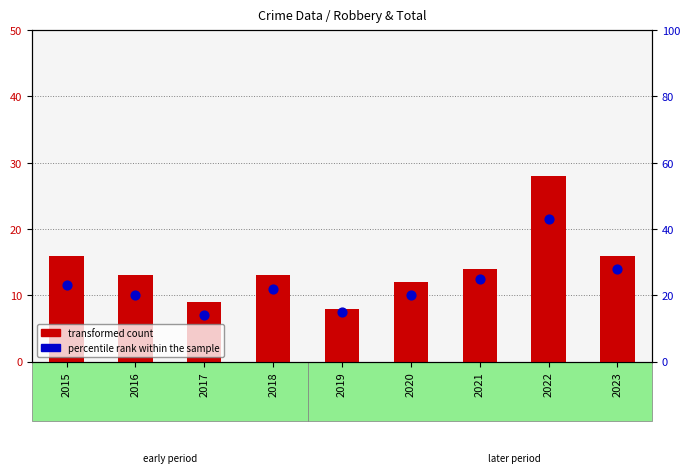

Which series has the largest total across all categories?

percentile rank within the sample